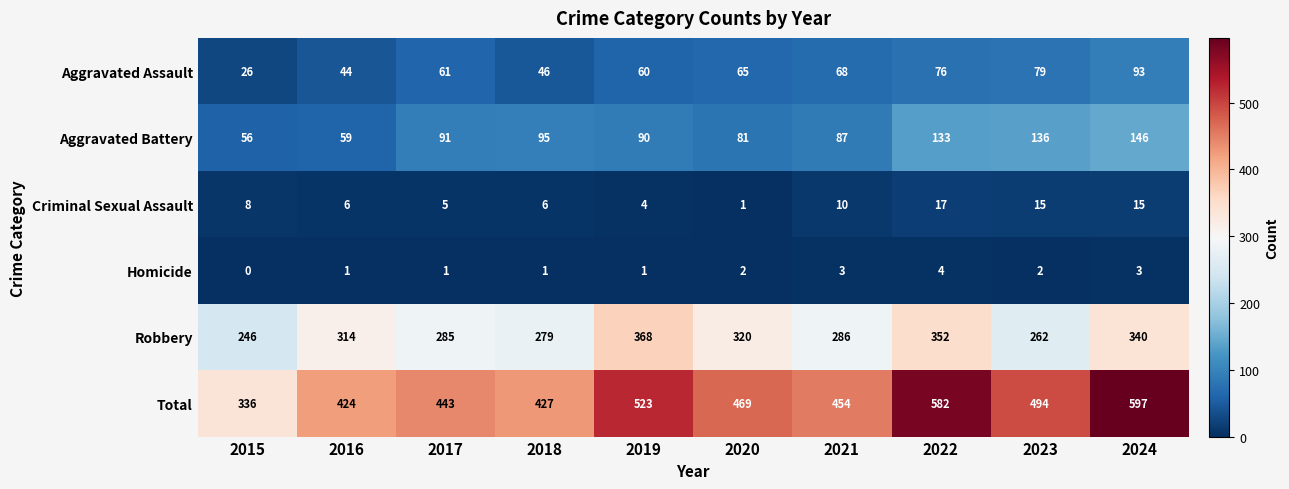

Which category has the highest value across all series?

2024